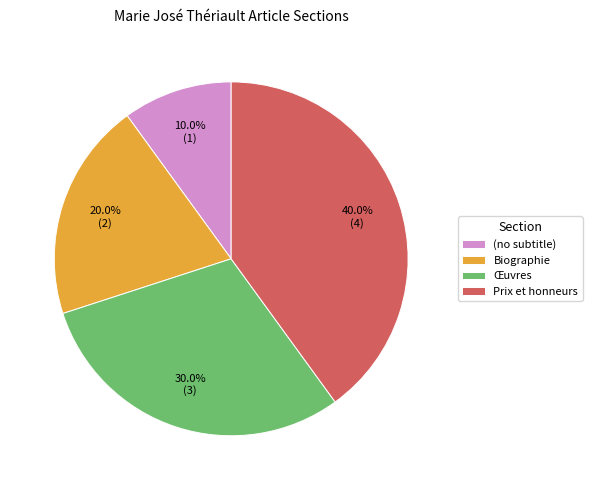

Combined, what portion of the pie is Prix et honneurs and (no subtitle)?

50.0%